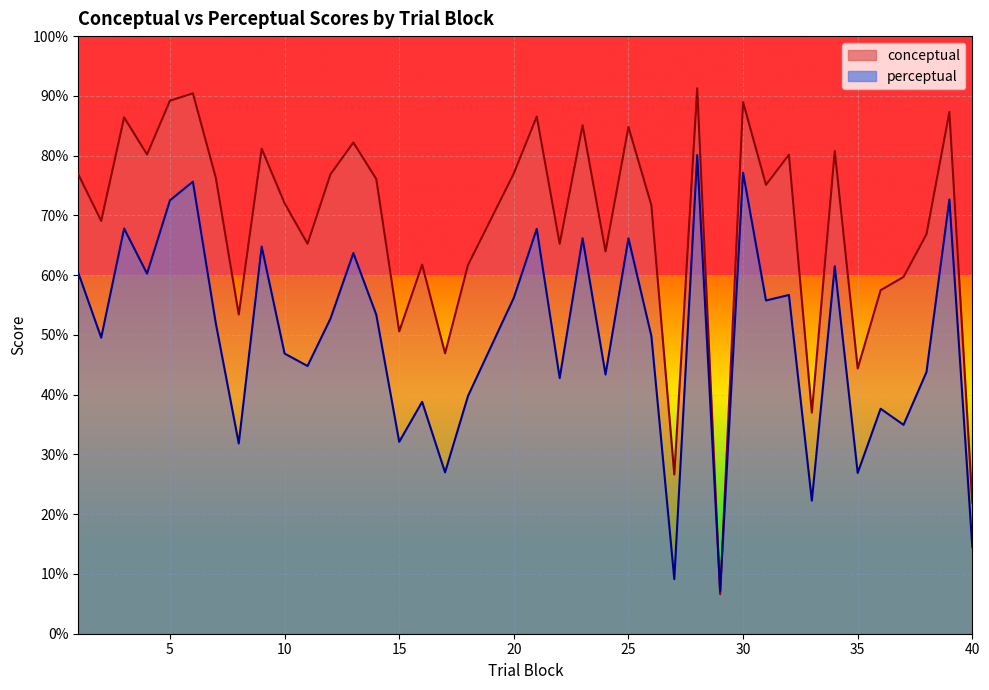

List the series in order of their peak value, highest first.

conceptual, perceptual